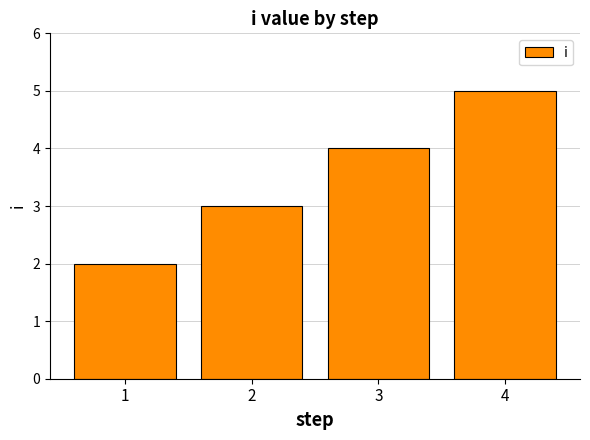

What is the maximum value shown in the chart?

5